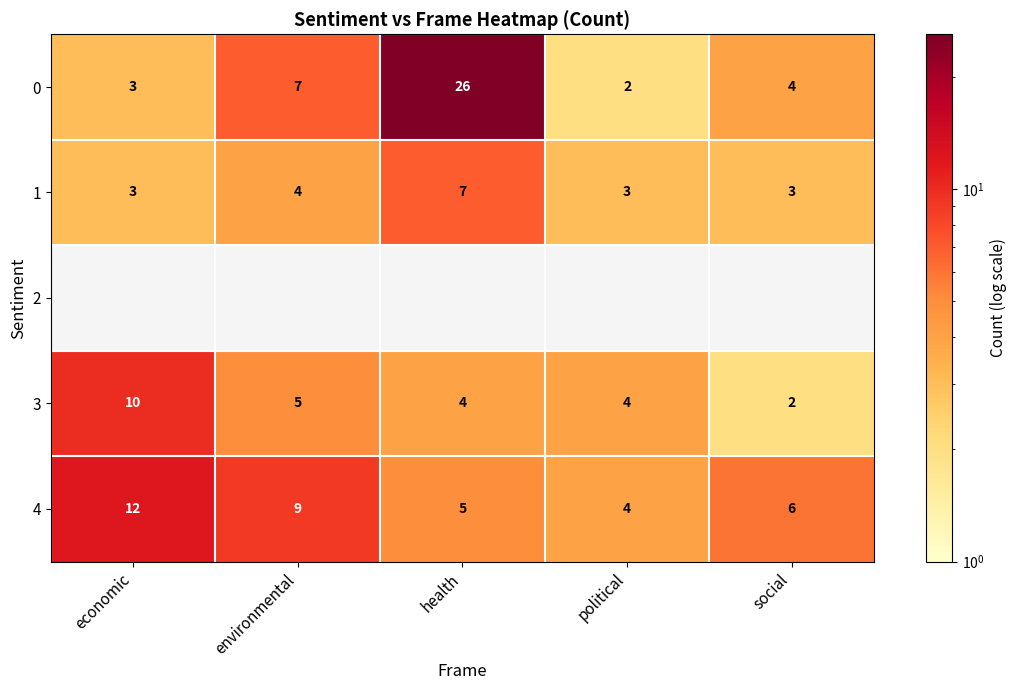

What is the sum of the 1 values at health and social?

10